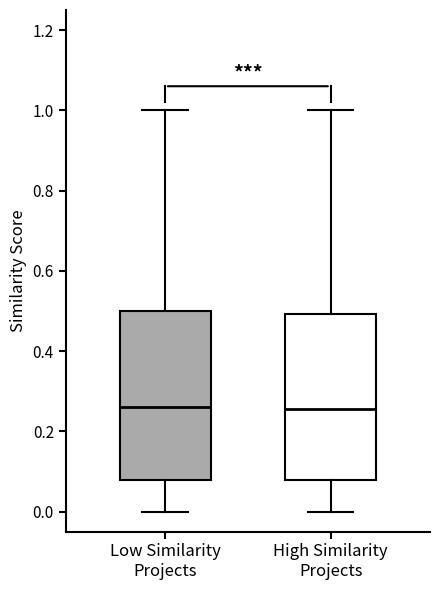

Where does the median line of the box for Low Similarity Projects sit on the y-axis? The values are not printed on the chart, so give them approximately, as read against the axis.

0.26